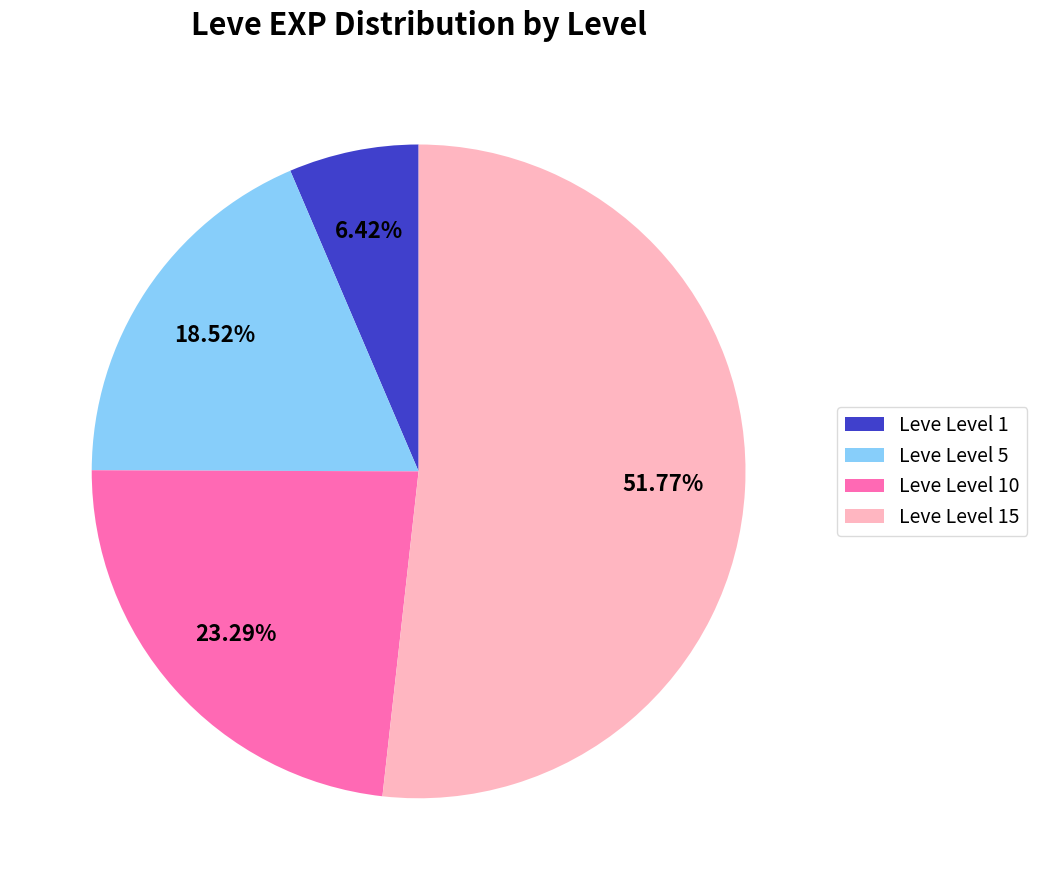

Rank the categories by value from lowest to highest.

Leve Level 1, Leve Level 5, Leve Level 10, Leve Level 15